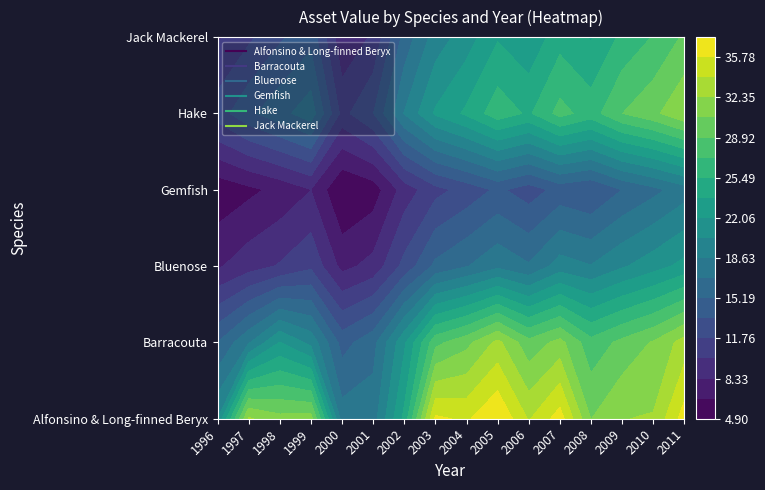

Which series has the widest spread of values?

Hake